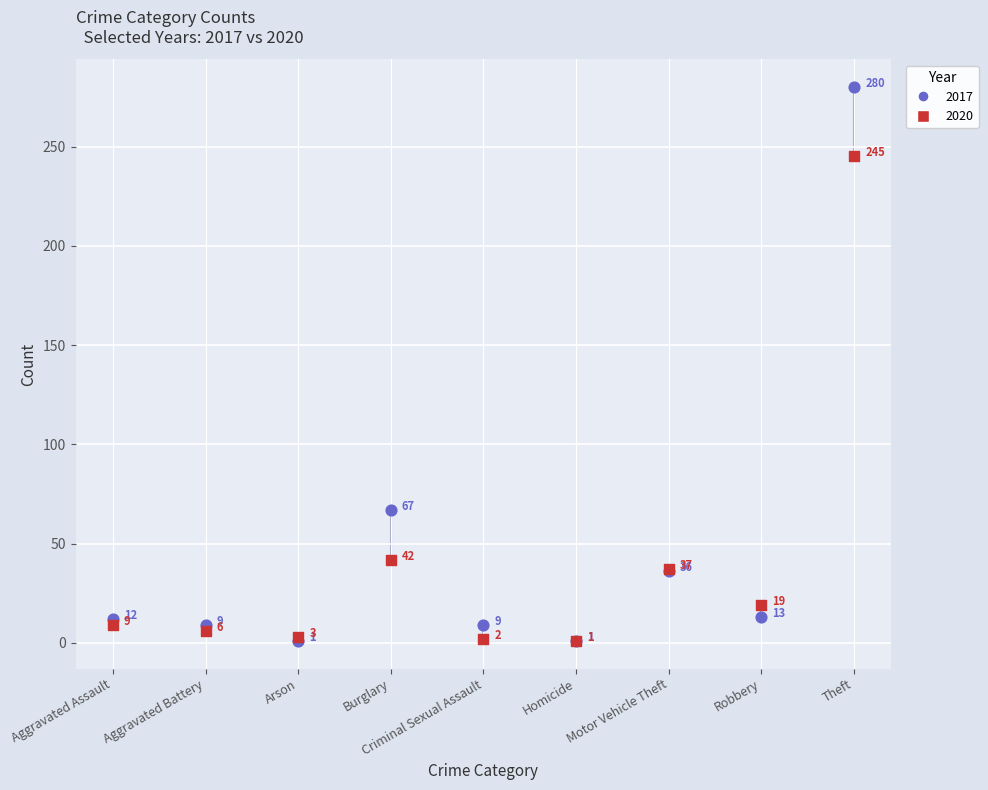

What are all the series names shown in the legend?

2020, 2017